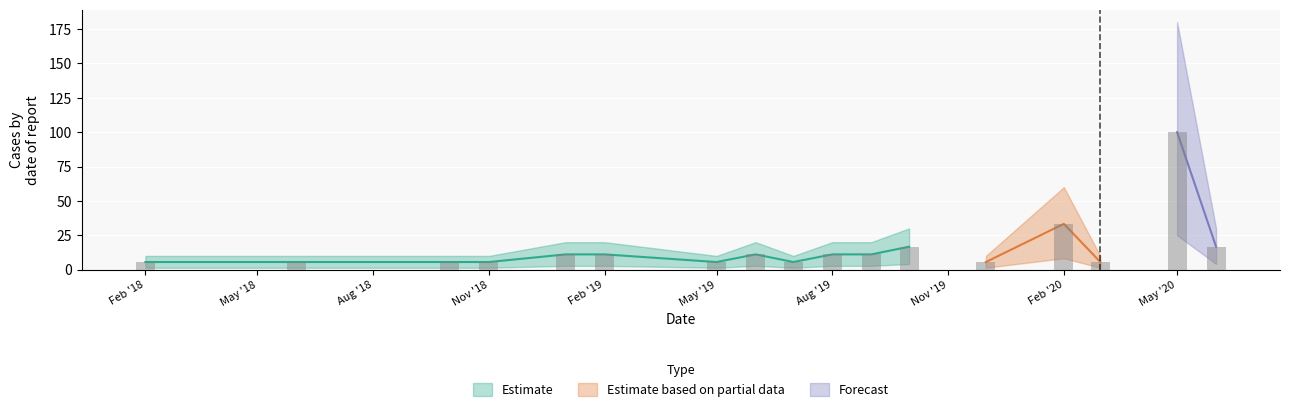

What is the greatest value displayed?

100.0